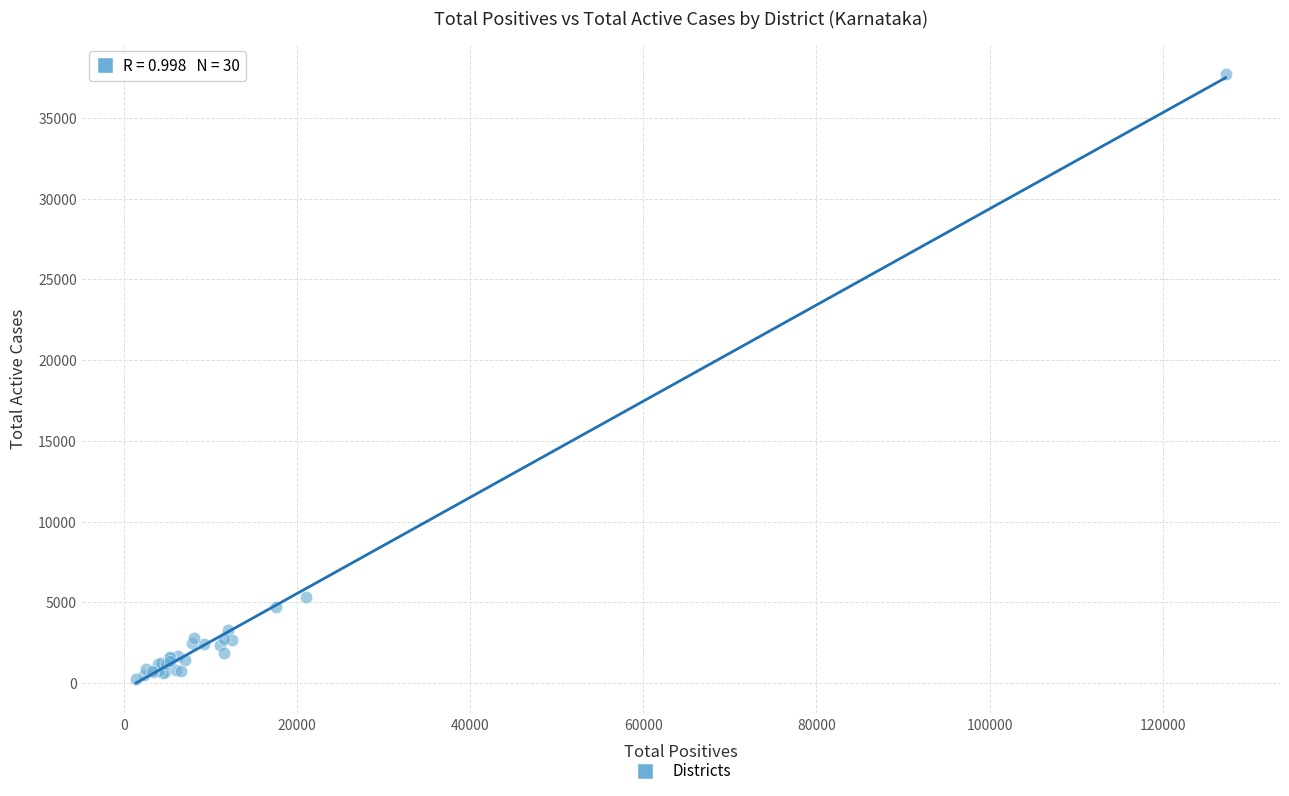

What Y value in the scatter plot is closest to 18974?

5327